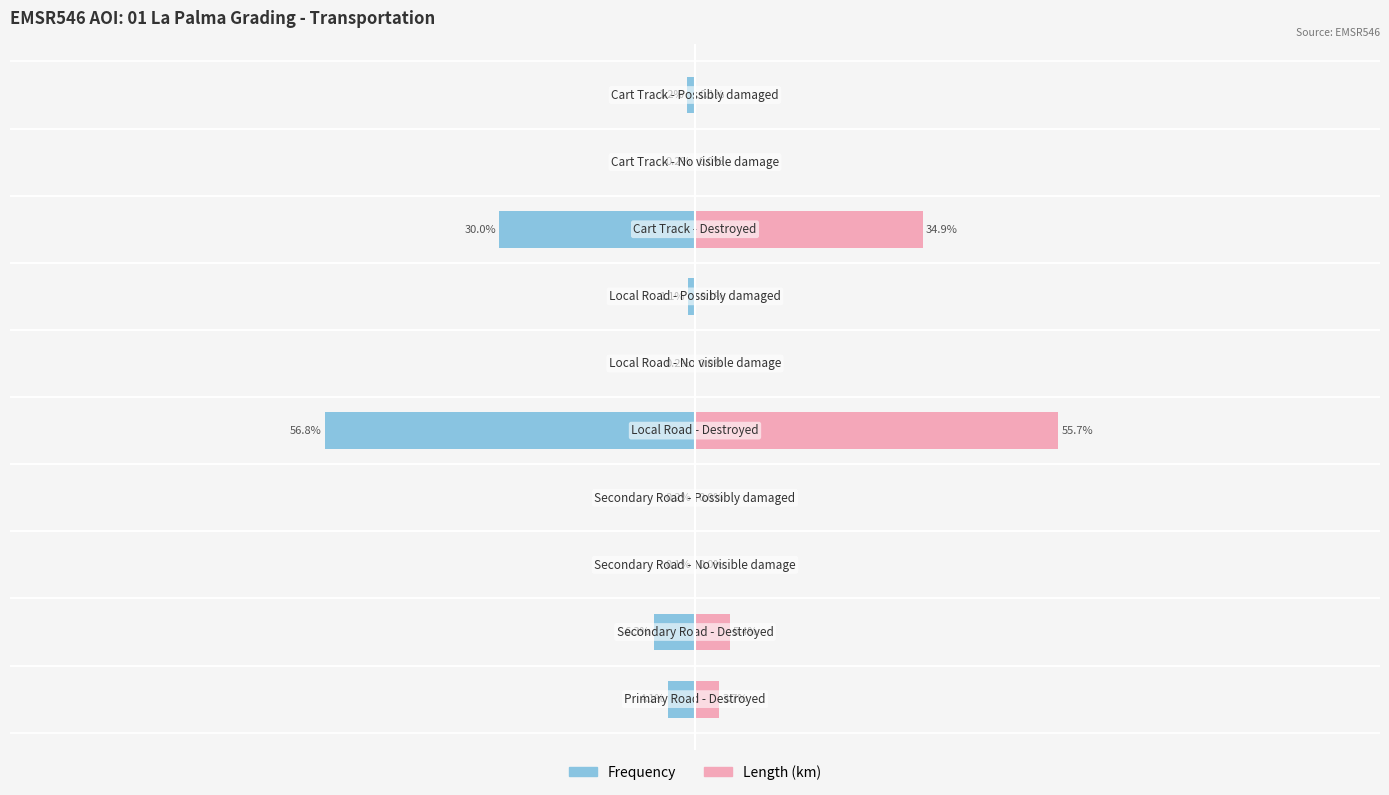

Reading left to right, transcribe all the data shown in this chart.

Frequency: -4.1	-6.3	-0.1	-0.2	-56.8	-0.2	-1.1	-30.0	-0.2	-1.2
Length: 3.7	5.4	0.0	0.0	55.7	0.0	0.1	34.9	0.0	0.1